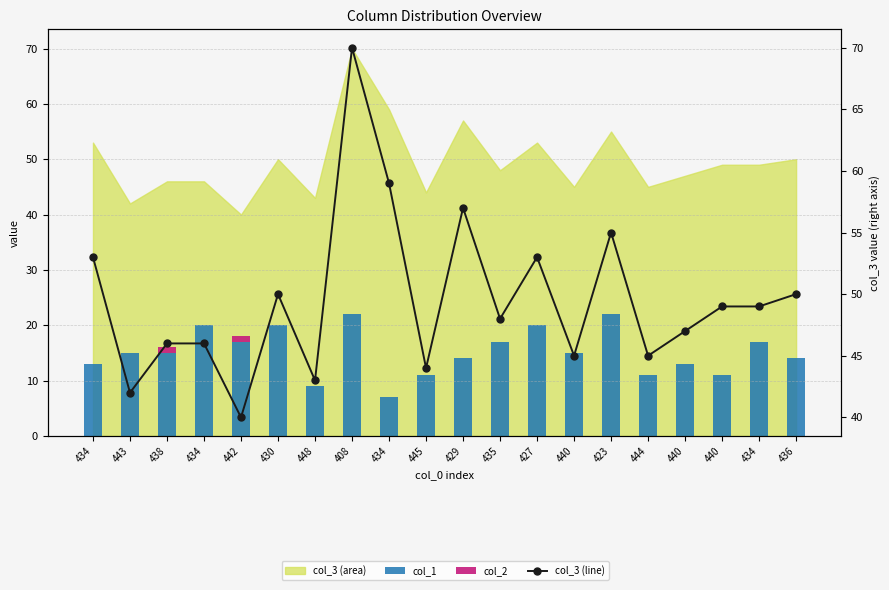

What is the difference between the highest and lowest values at 423?

55